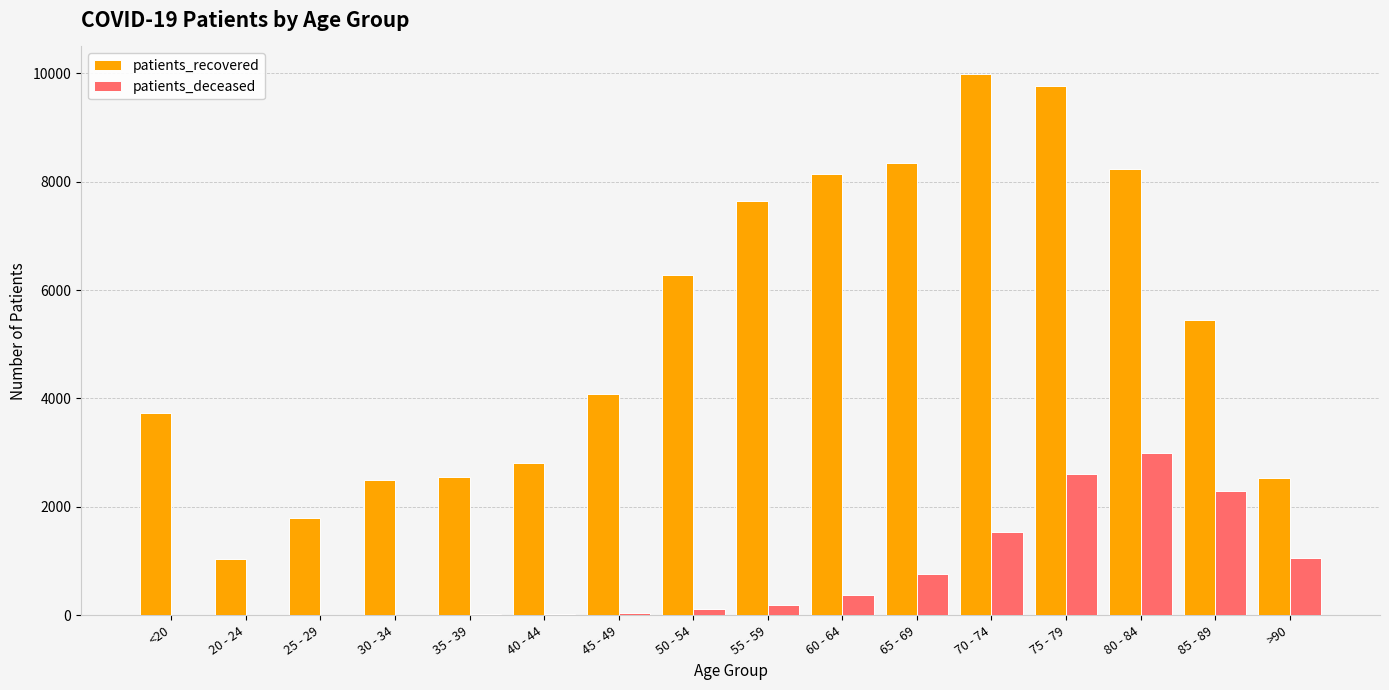

At which label does patients_recovered reach its peak?

70 - 74